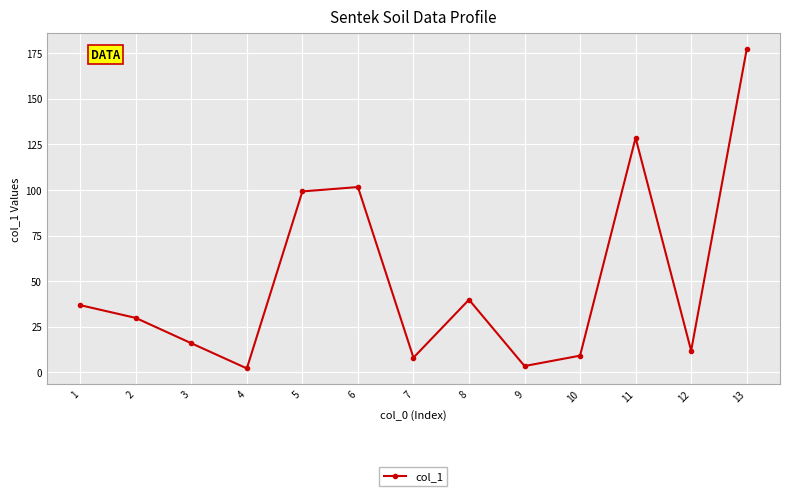

How many interior local peaks (higher than both neighbors) does the data have?

3